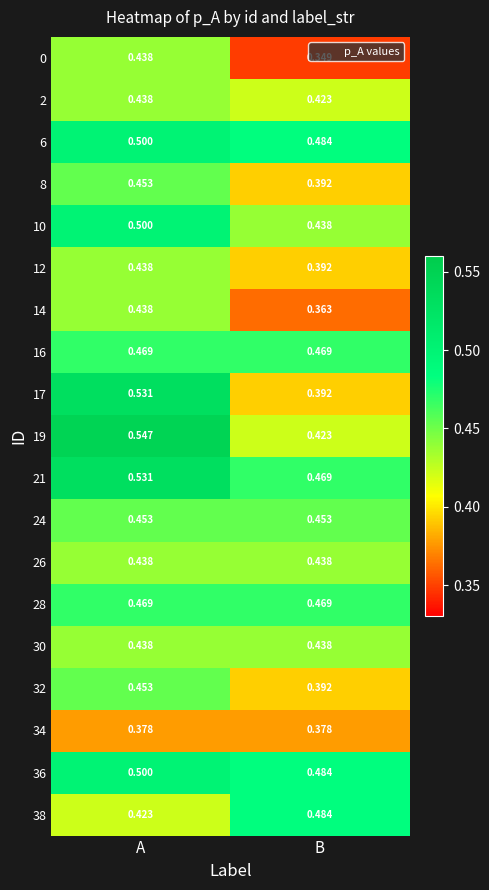

Rank the categories by 2 value from highest to lowest.

A, B